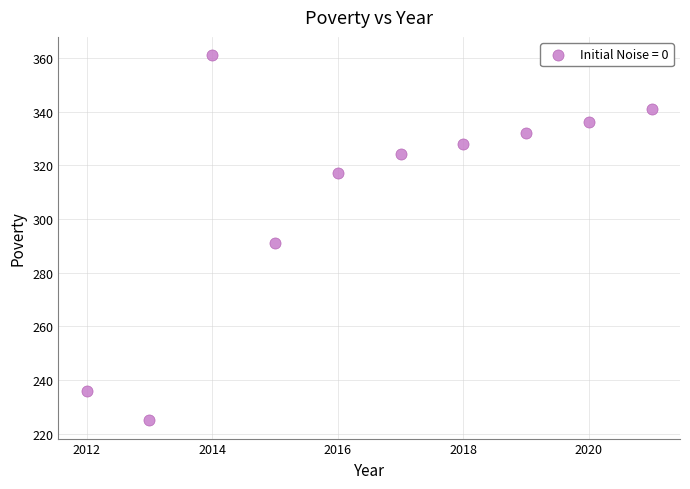

What Y value in the scatter plot is closest to 293?

291